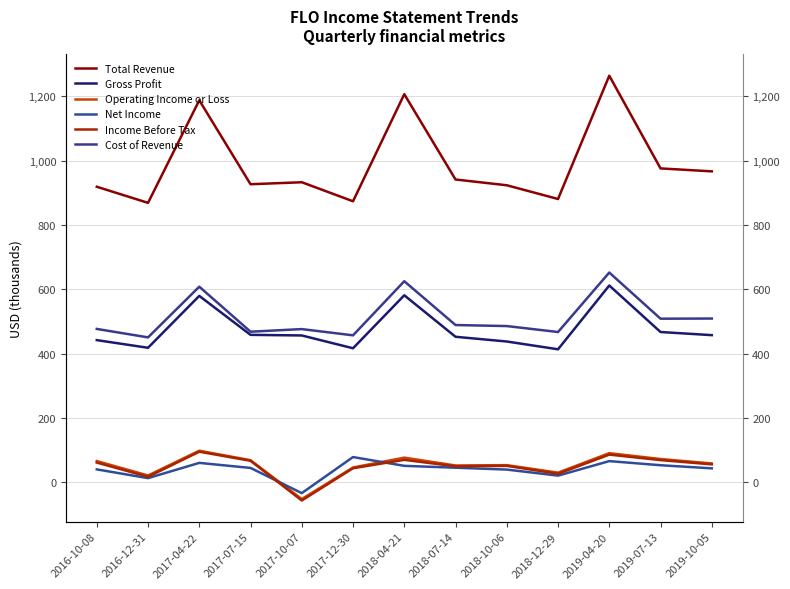

Where is the first local maximum for Total Revenue?

2017-04-22